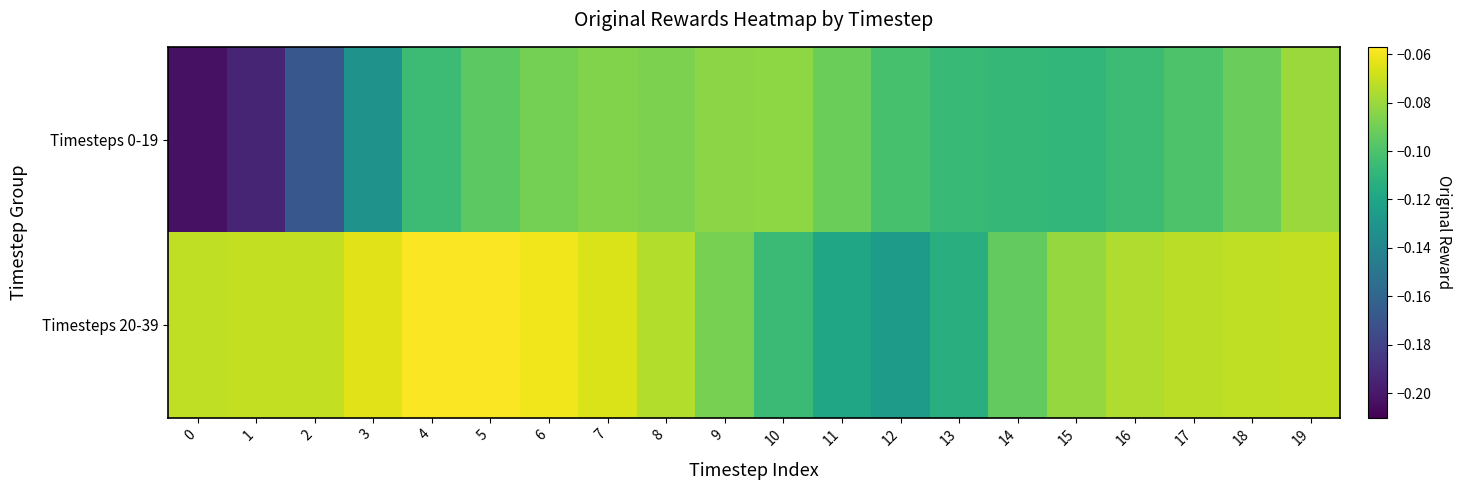

Count the number of categories in the chart.

20